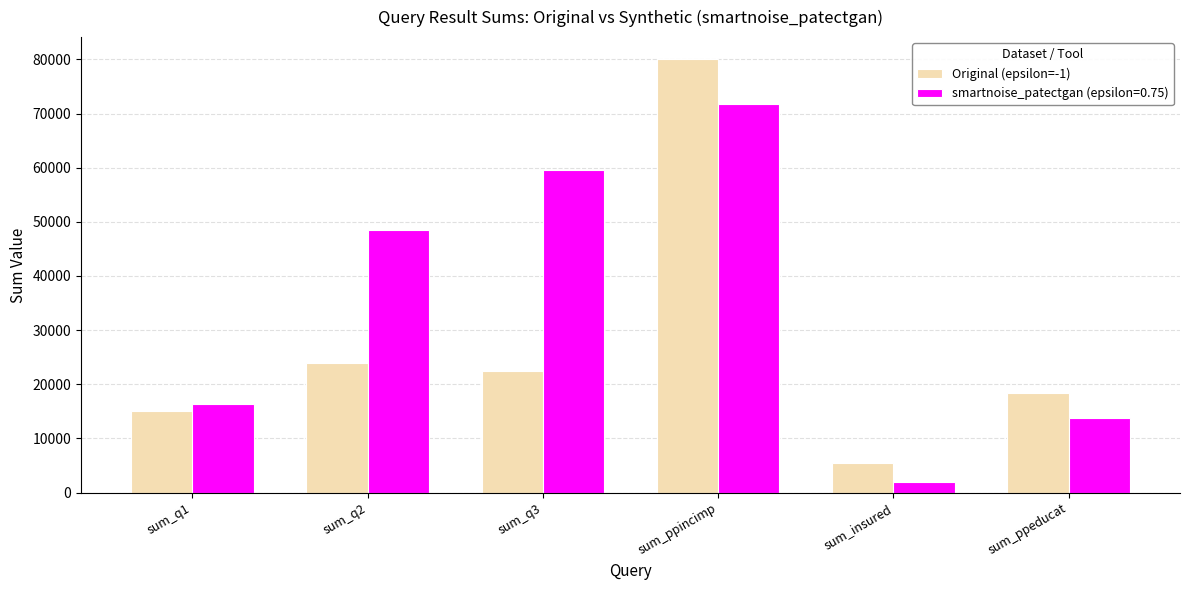

True or false: smartnoise_patectgan (epsilon=0.75) has a value of 1929 at sum_insured.

True